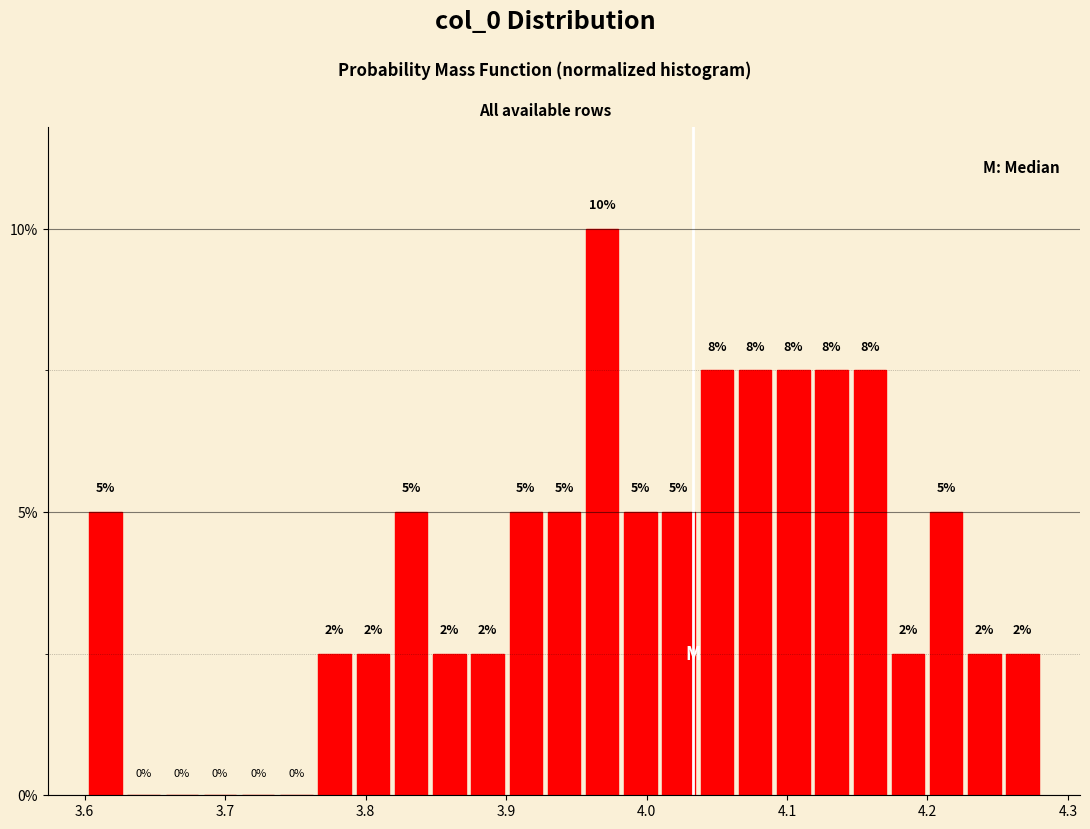

Read against the x-axis, roughly where is the centre of the tallest bar?

3.97